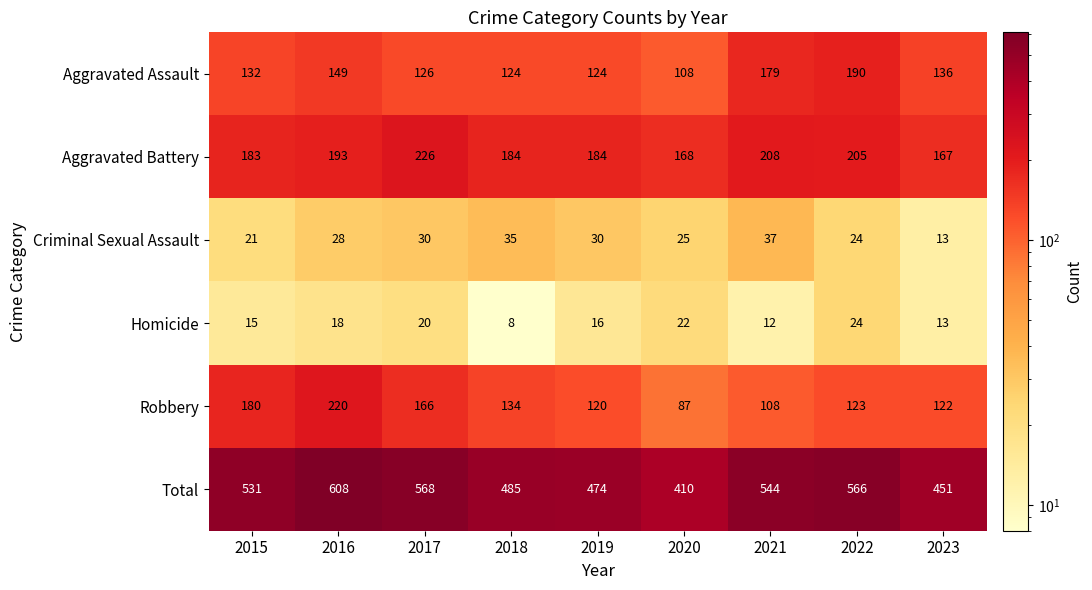

At how many categories does at least one series exceed 582?

1